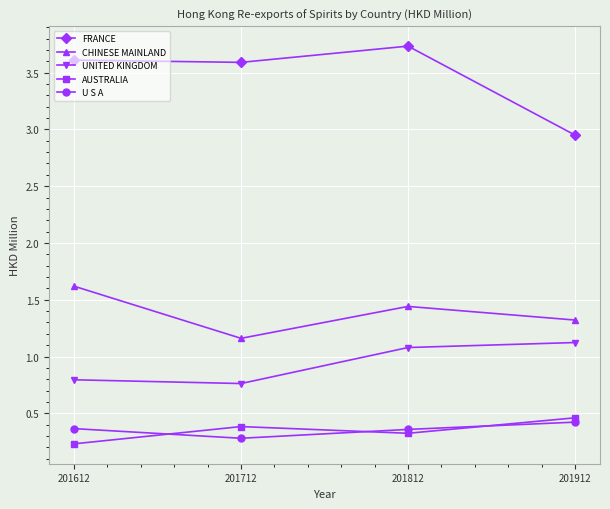

In U S A, how many points are lower than both neighbors (excluding endpoints)?

1